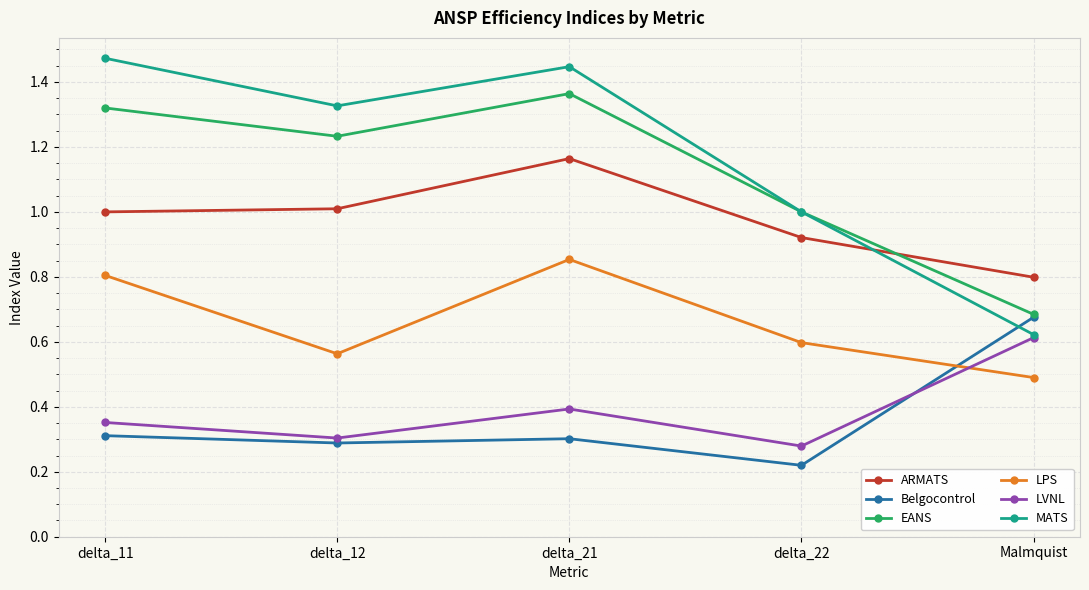

Which label corresponds to the largest value in the chart?

delta_11